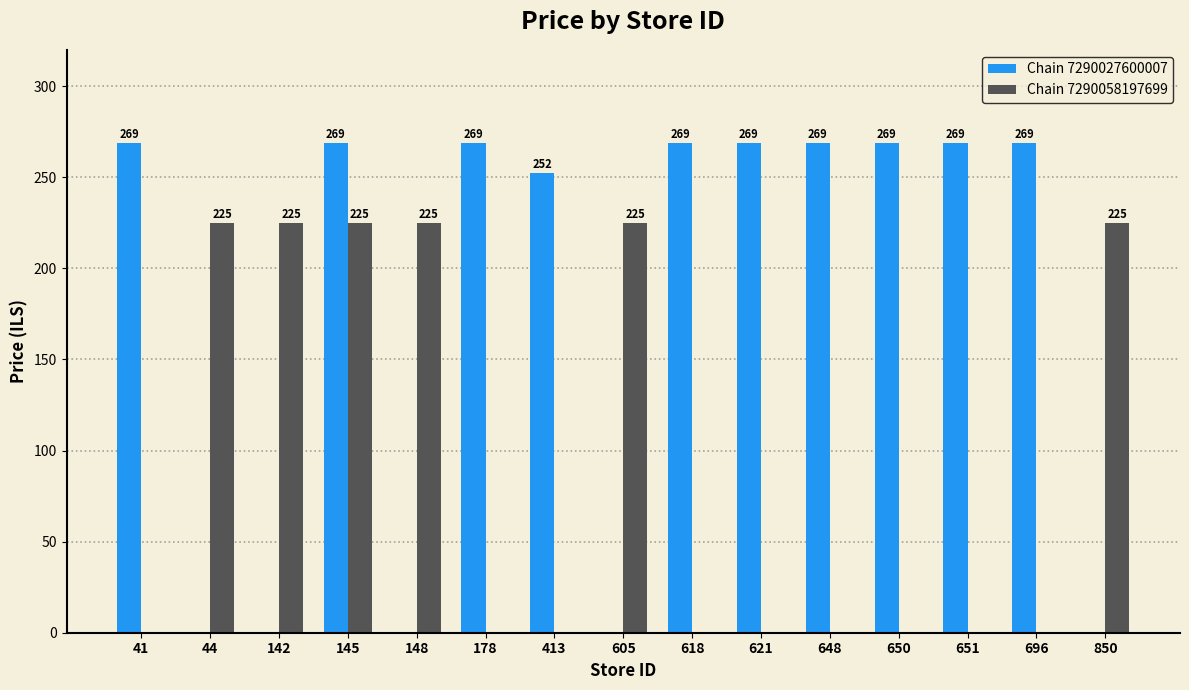

At which label is Chain 7290027600007 closest to 134?

413